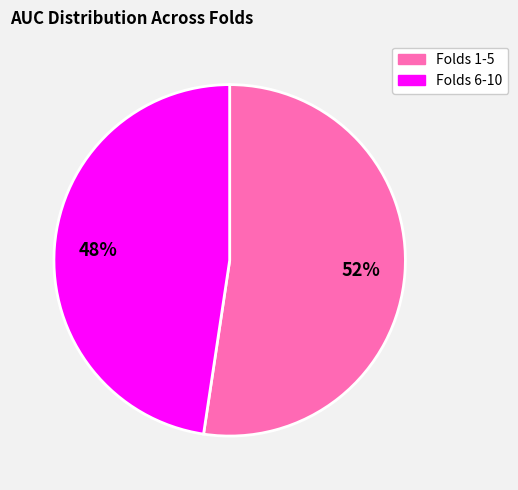

To the nearest percent, what is the average slice percentage?

50%